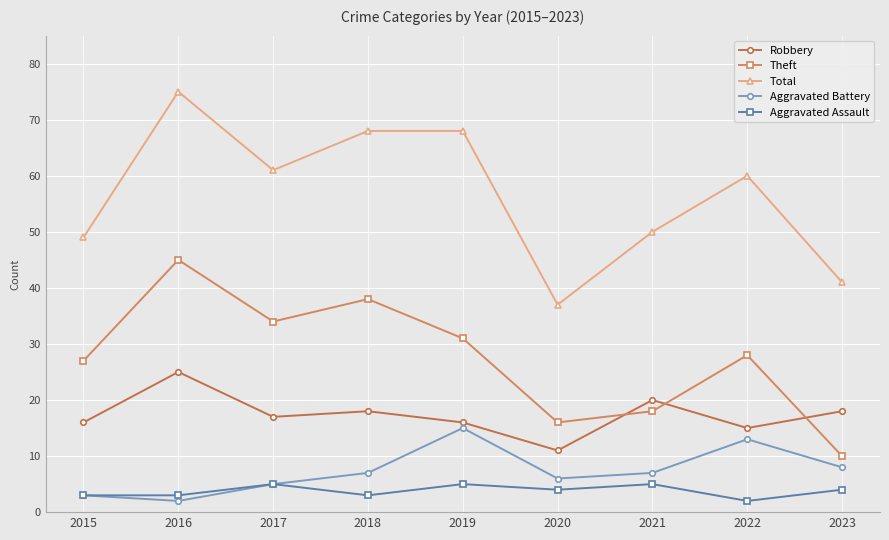

True or false: Aggravated Assault and Total intersect in this chart.

False